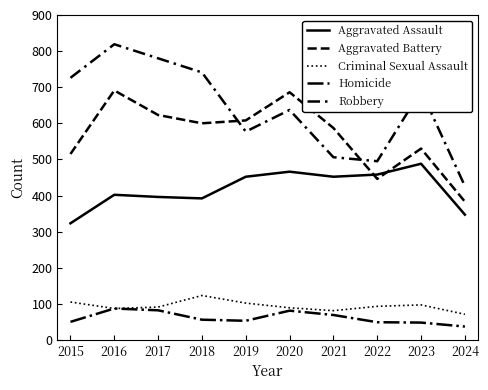

What value does the Homicide series have at 2019, to the nearest 5?

55